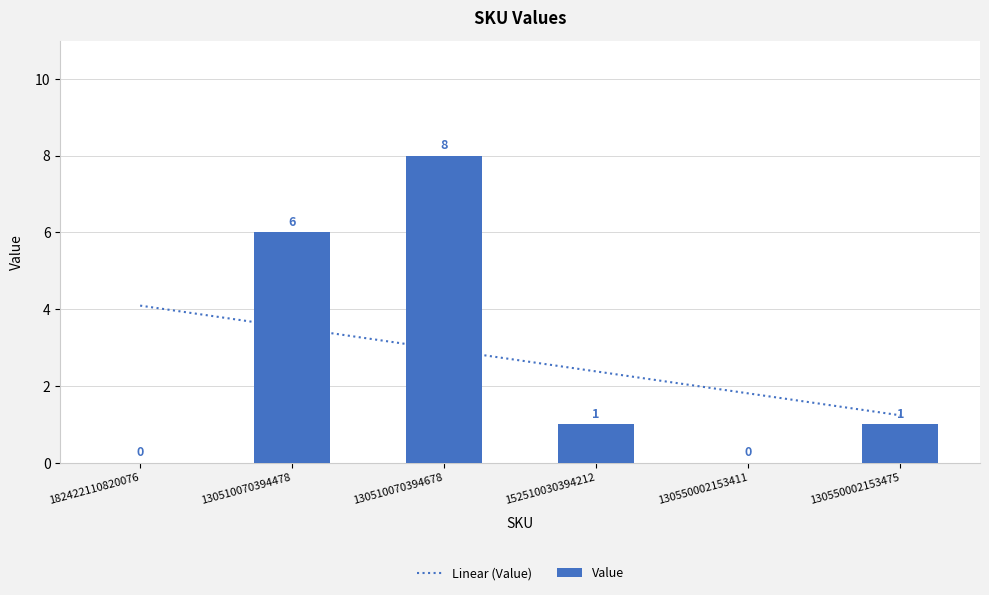

The value at 130510070394678 is 8. True or false?

True